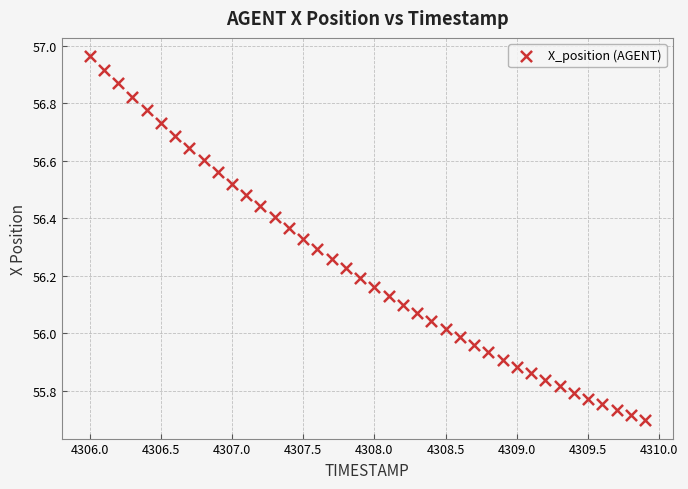

What is the range of X values (max minus min)?

3.9